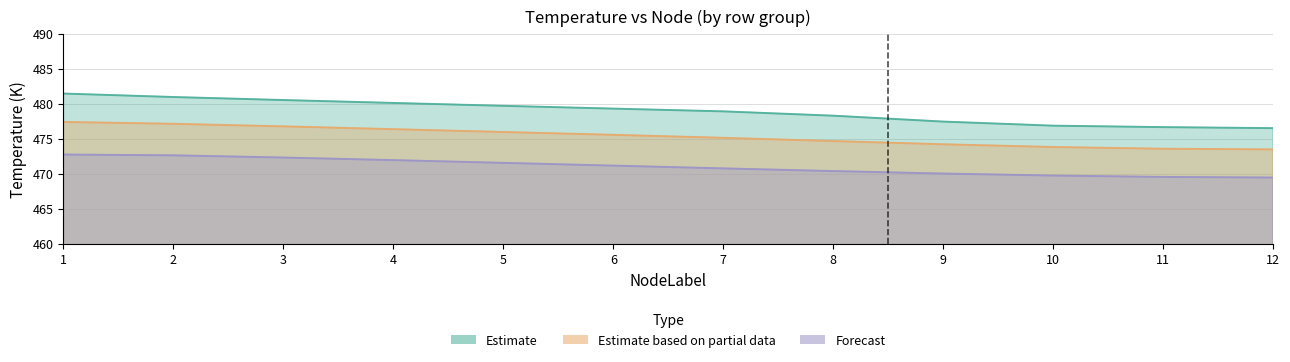

At how many categories does at least one series exceed 480?

4